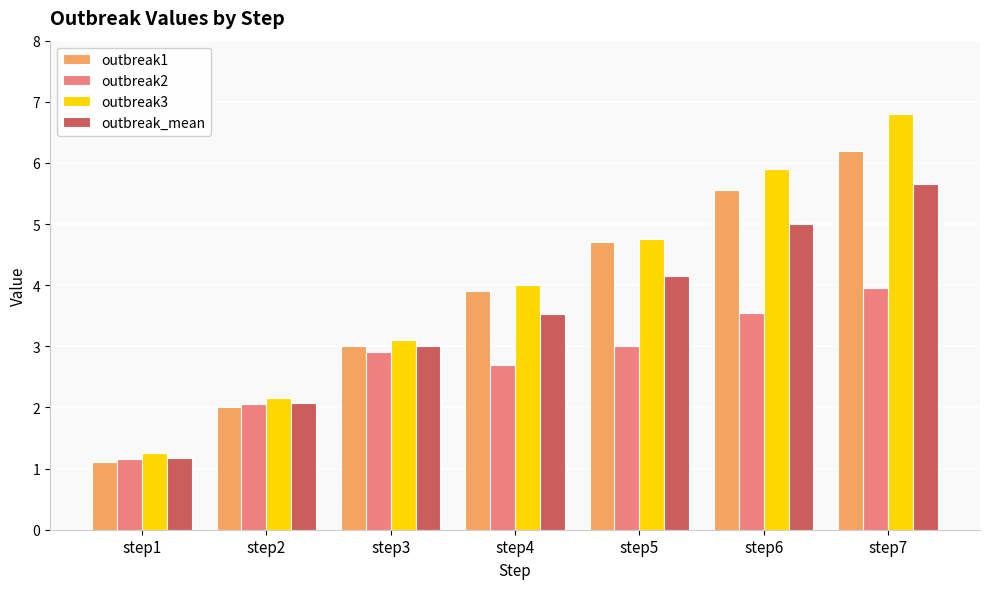

Is it true that outbreak_mean equals 4.1 at step3?

False